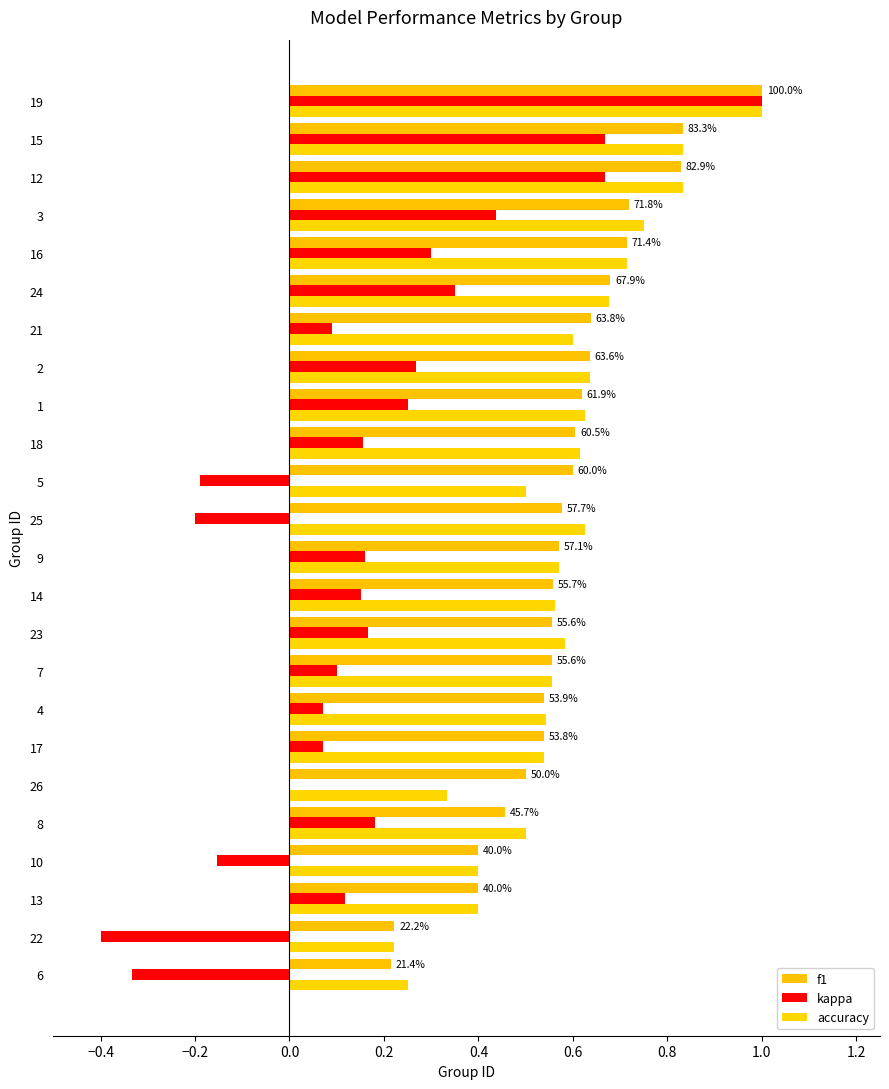

What is the difference between the maximum and second lowest values in the kappa series?

1.3